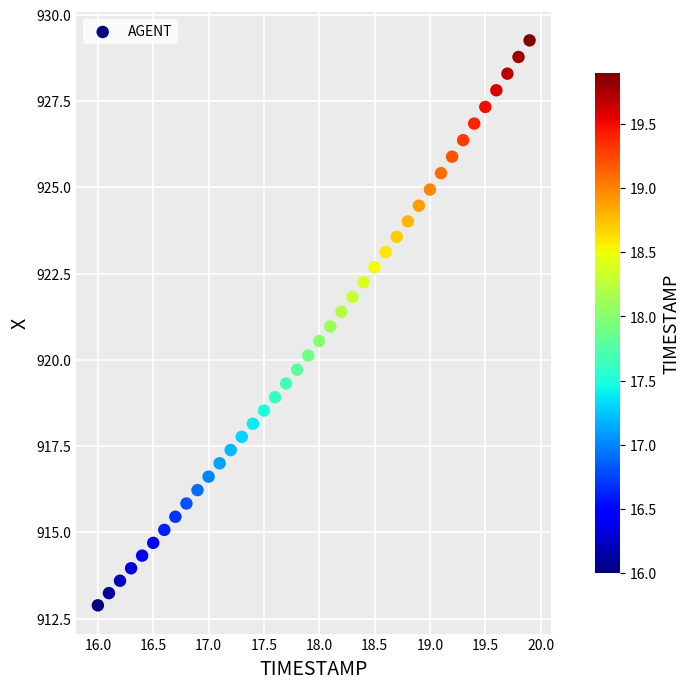

What is the range of X values (max minus min)?

3.9